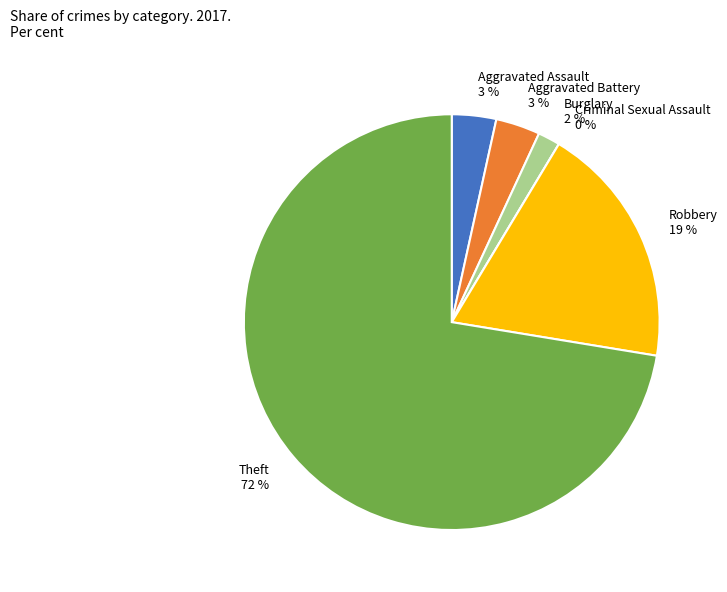

Combined, what portion of the pie is Criminal Sexual Assault and Theft?

72.4%